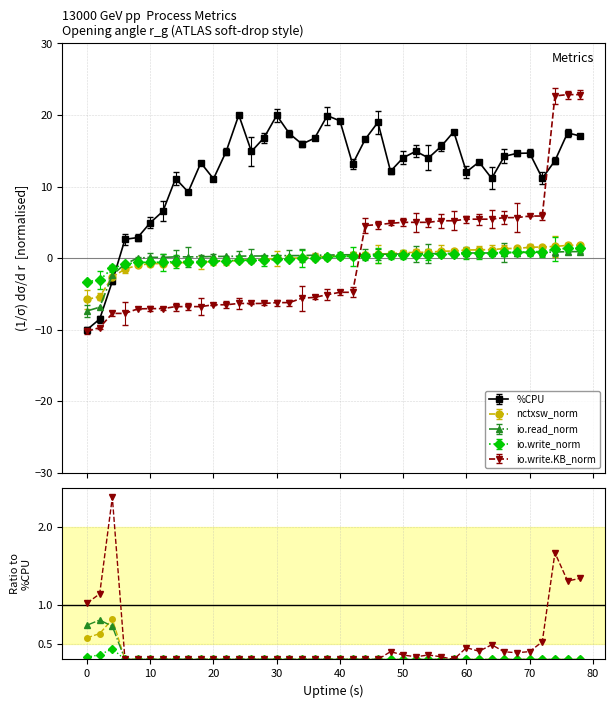

After their last crossing, which series has the higher values: io.read_norm or nctxsw_norm?

nctxsw_norm